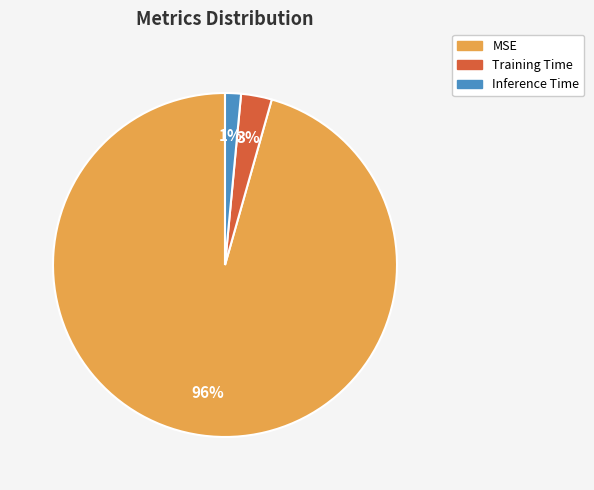

To the nearest percent, what is the combined percentage of Inference Time and MSE?

97%